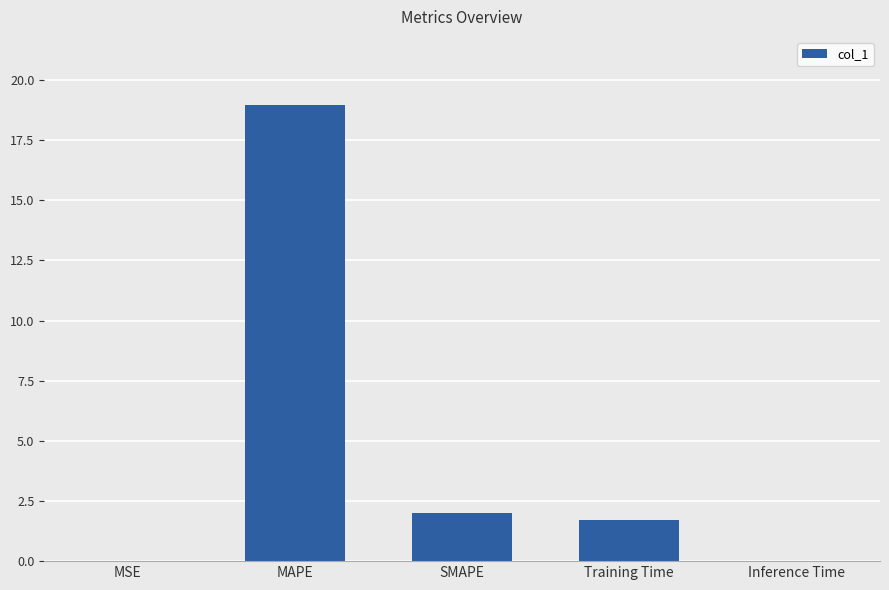

What is the sum of all values?

22.7